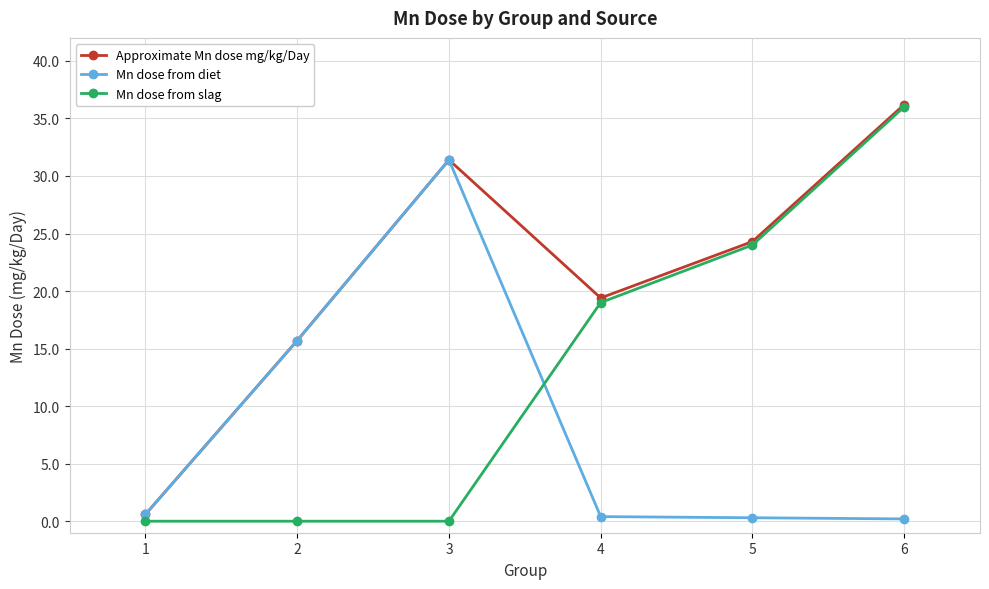

True or false: Mn dose from diet and Mn dose from slag intersect in this chart.

True